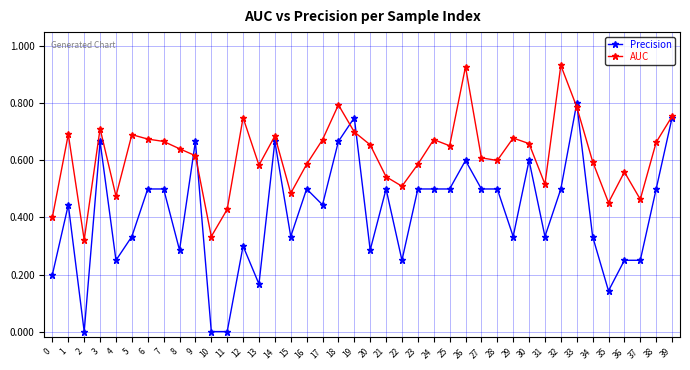

Where is the first local minimum for AUC?

2